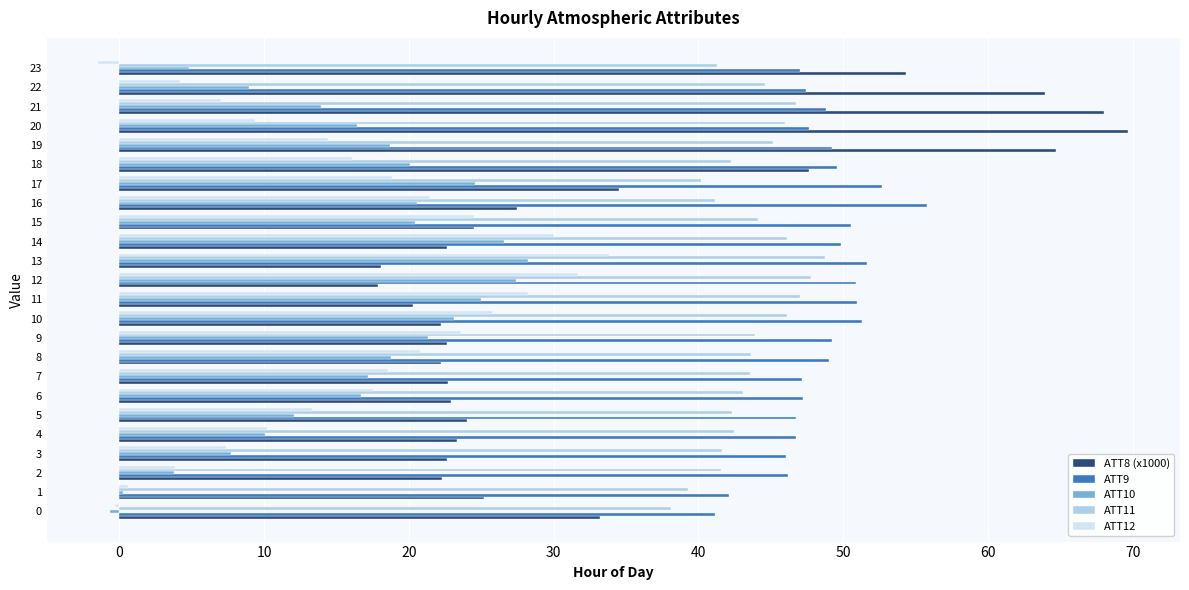

Which category has the highest value across all series?

20